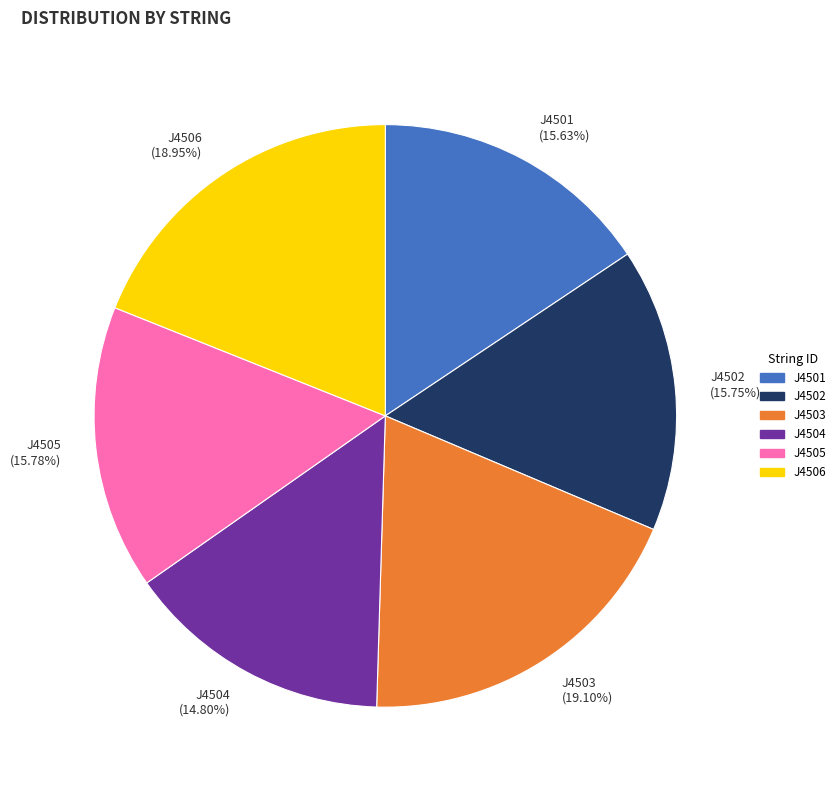

Which slice is the smallest?

J4504